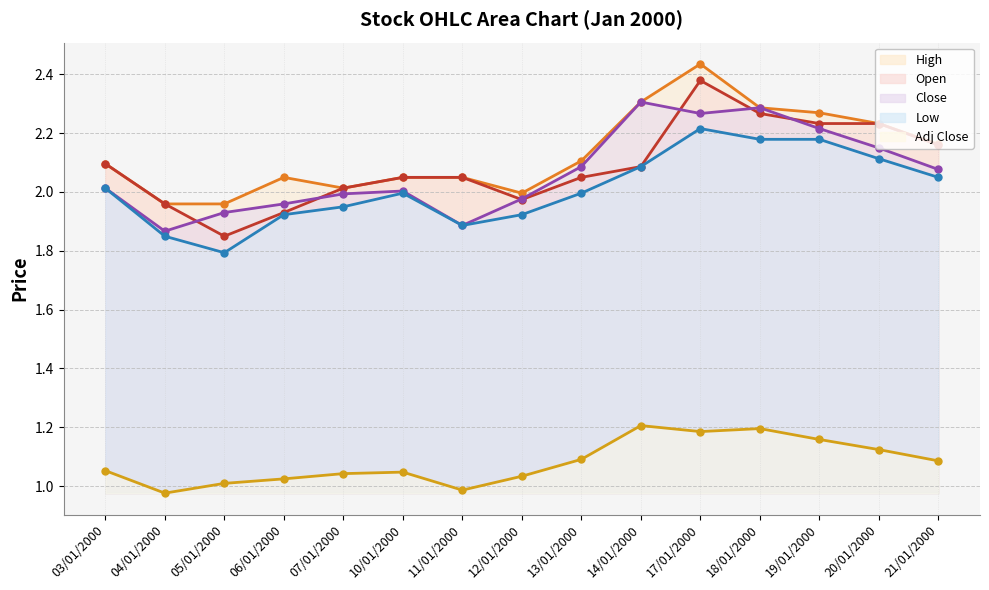

Which series has the largest total across all categories?

High